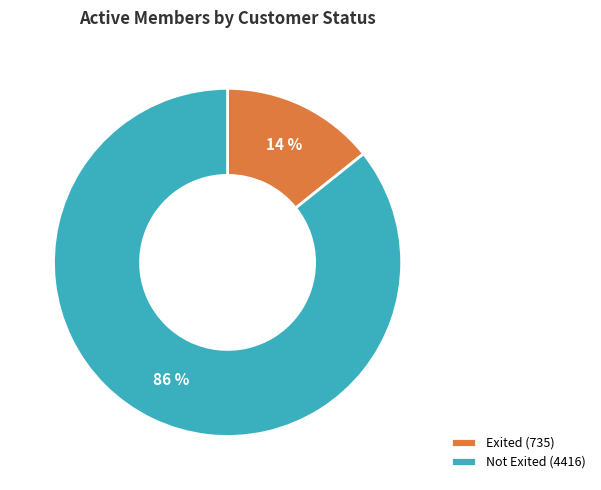

True or false: Not Exited accounts for 86% of the total.

True